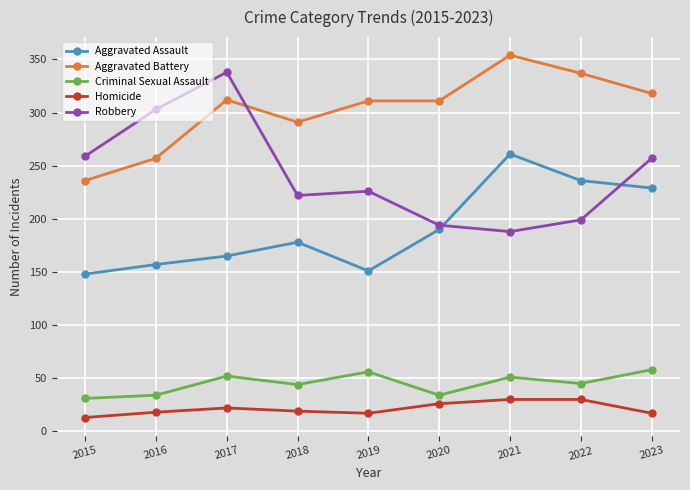

What is the value of the Homicide point at the 9th from the left?

17